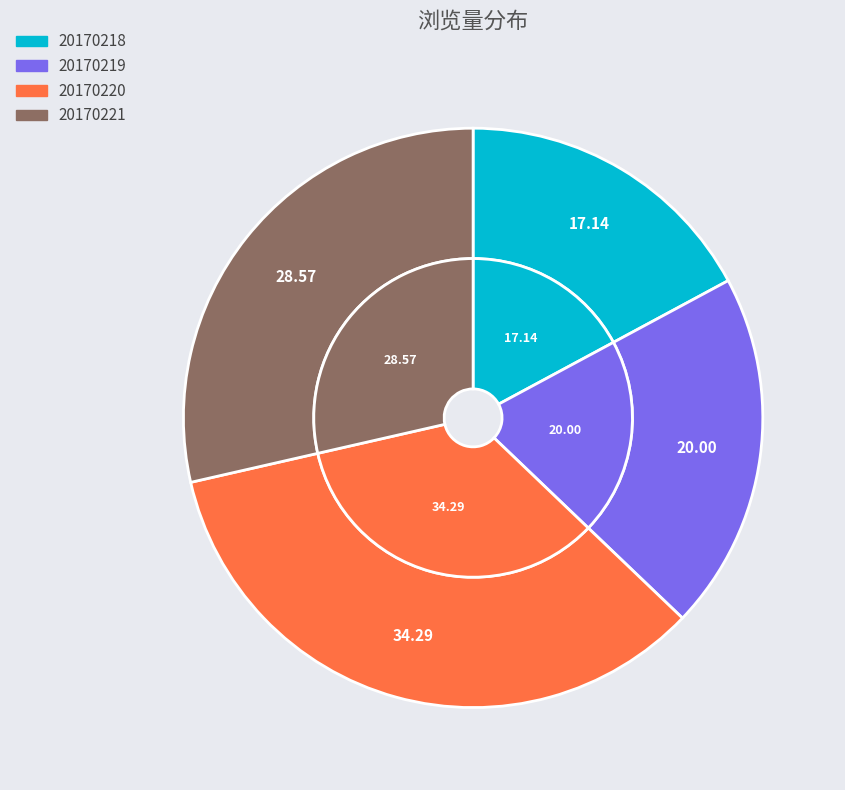

What percentage do 20170221 and 20170220 together represent?

62.9%